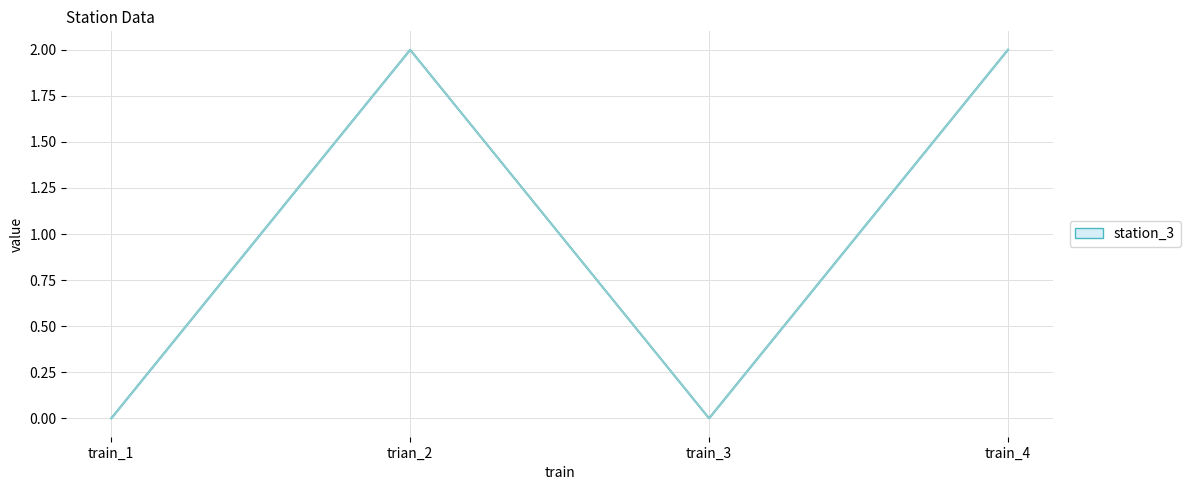

Rank the categories by value from lowest to highest.

train_1, train_3, trian_2, train_4